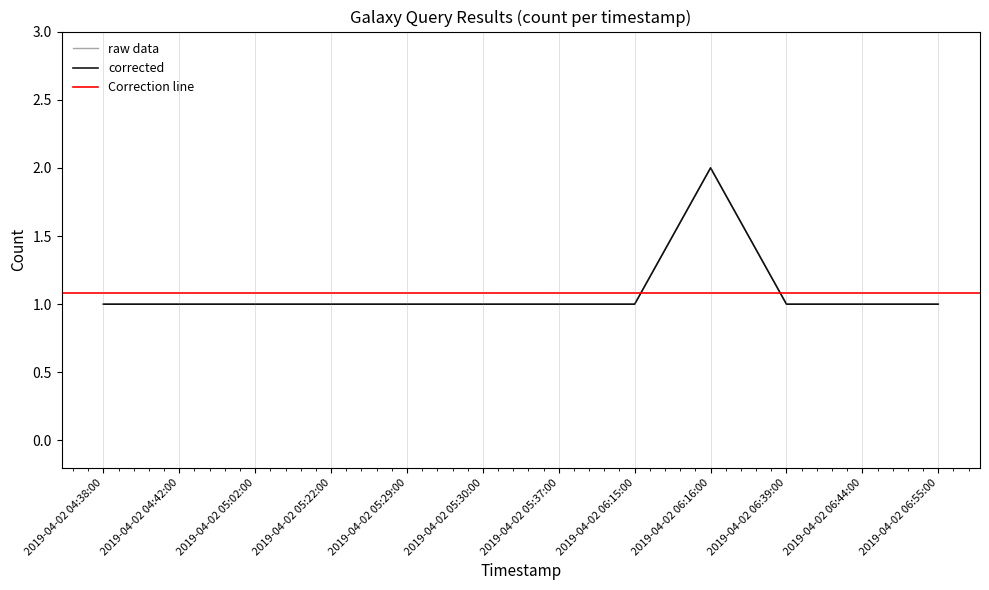

Which category has the lowest value across all series?

2019-04-02 04:38:00